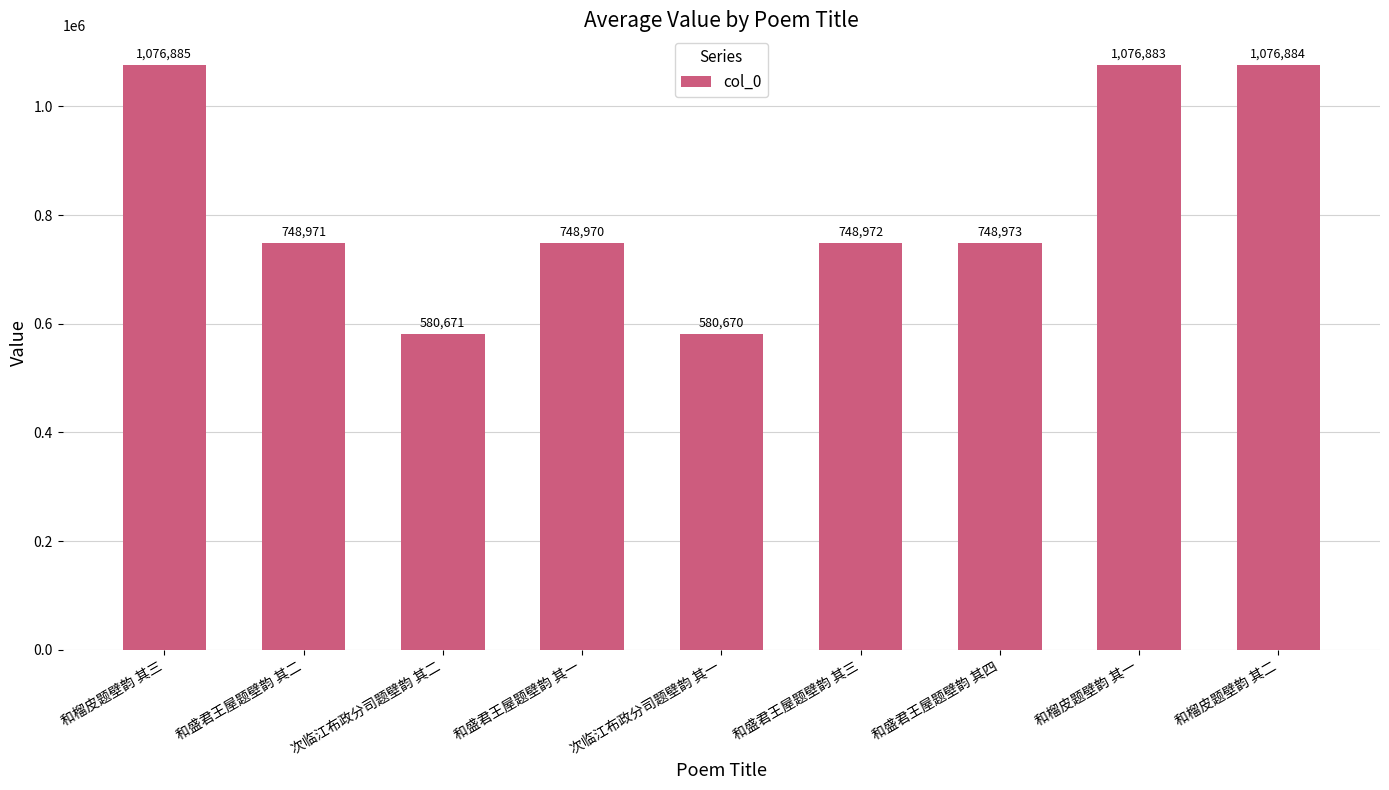

Reading right to left, list all the values displayed in this chart.

和榴皮题壁韵 其二=1076884	和榴皮题壁韵 其一=1076883	和盛君王屋题壁韵 其四=748973	和盛君王屋题壁韵 其三=748972	次临江布政分司题壁韵 其一=580670	和盛君王屋题壁韵 其一=748970	次临江布政分司题壁韵 其二=580671	和盛君王屋题壁韵 其二=748971	和榴皮题壁韵 其三=1076885